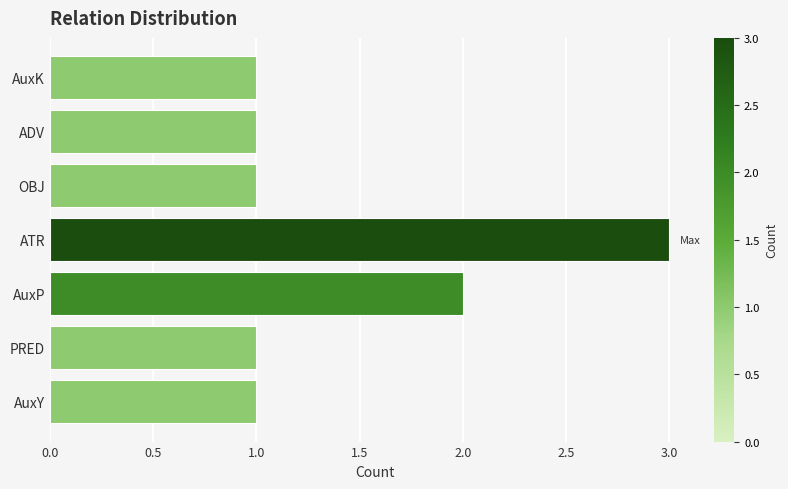

Reading bottom to top, list all the values displayed in this chart.

AuxY=1	PRED=1	AuxP=2	ATR=3	OBJ=1	ADV=1	AuxK=1